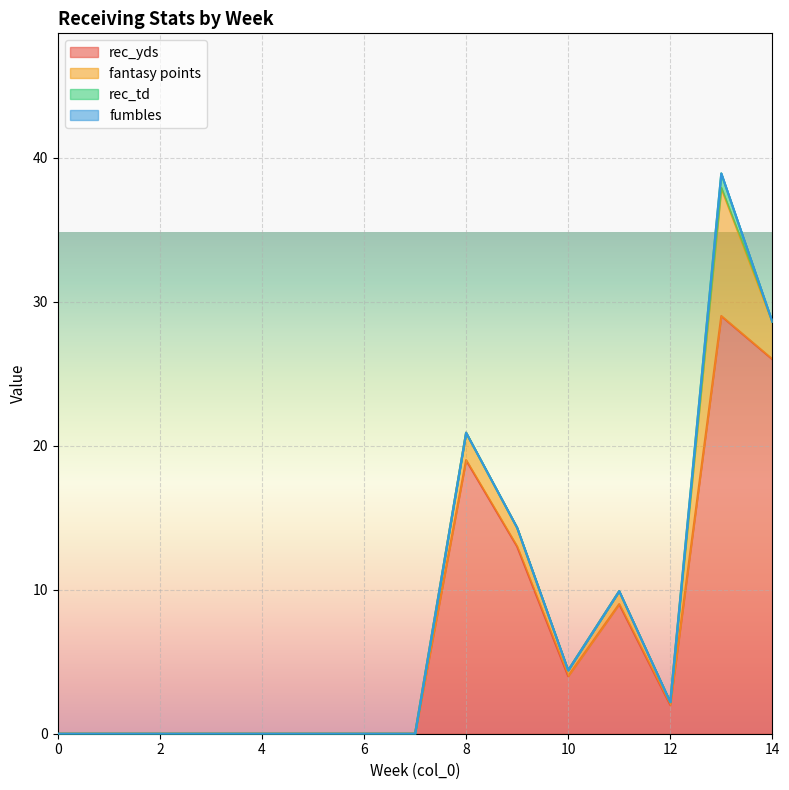

Which has a higher value, 9 or 2?

9